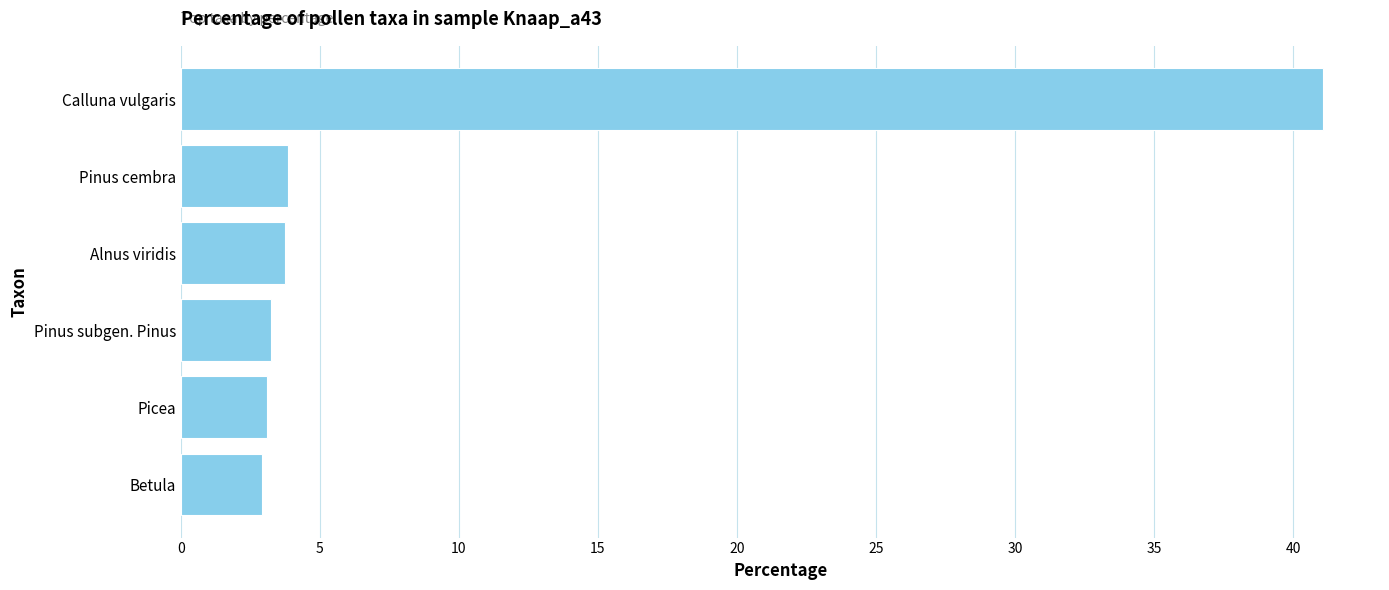

The chart shows a value of 3.9 at Pinus cembra. True or false?

True